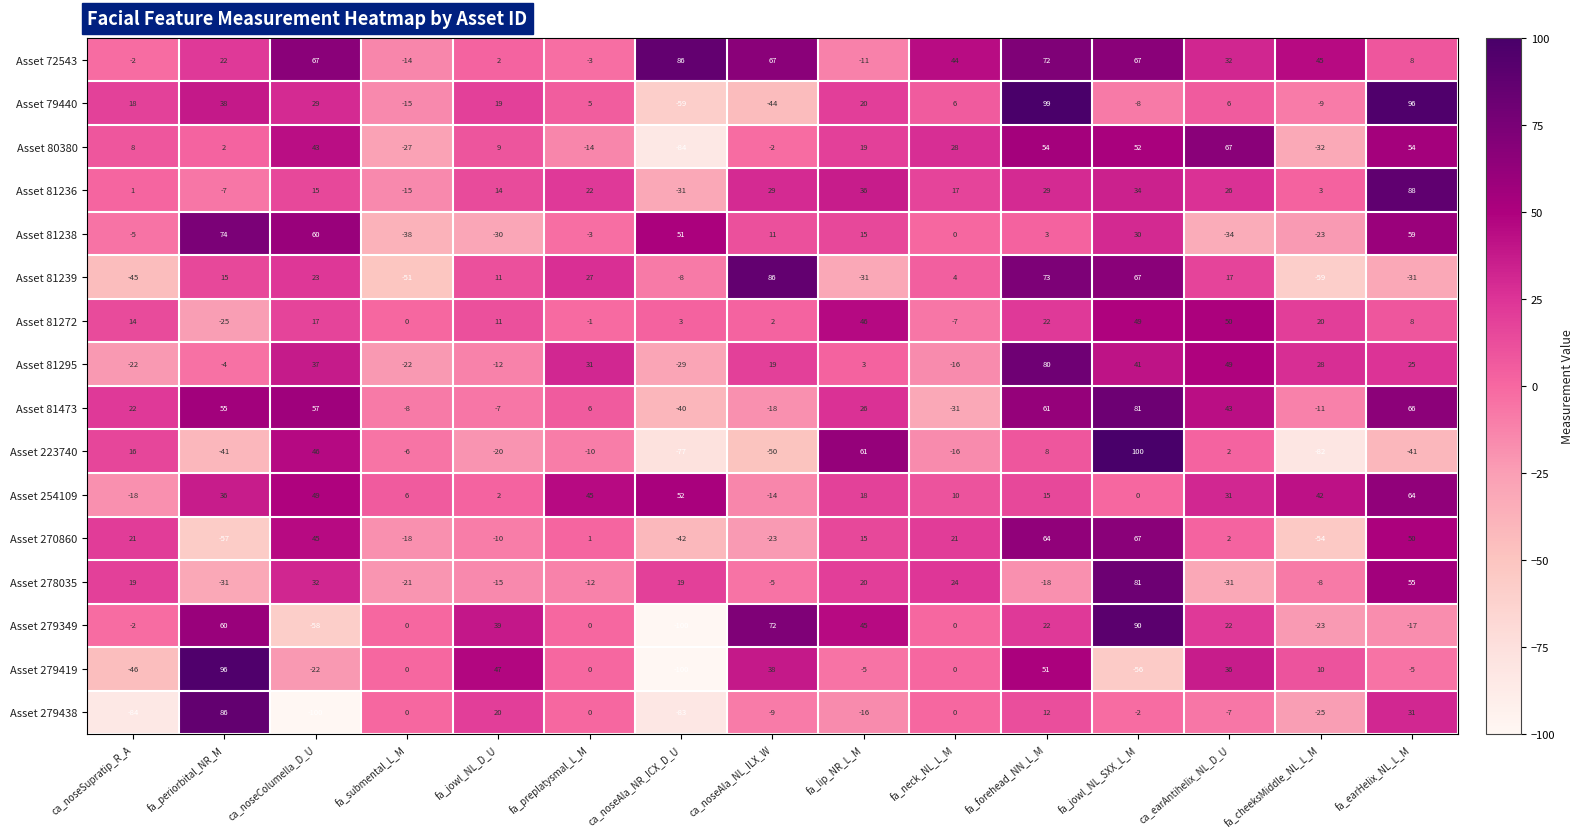

The Asset 279419 series shows 11 at fa_jowl_NL_D_U. True or false?

False